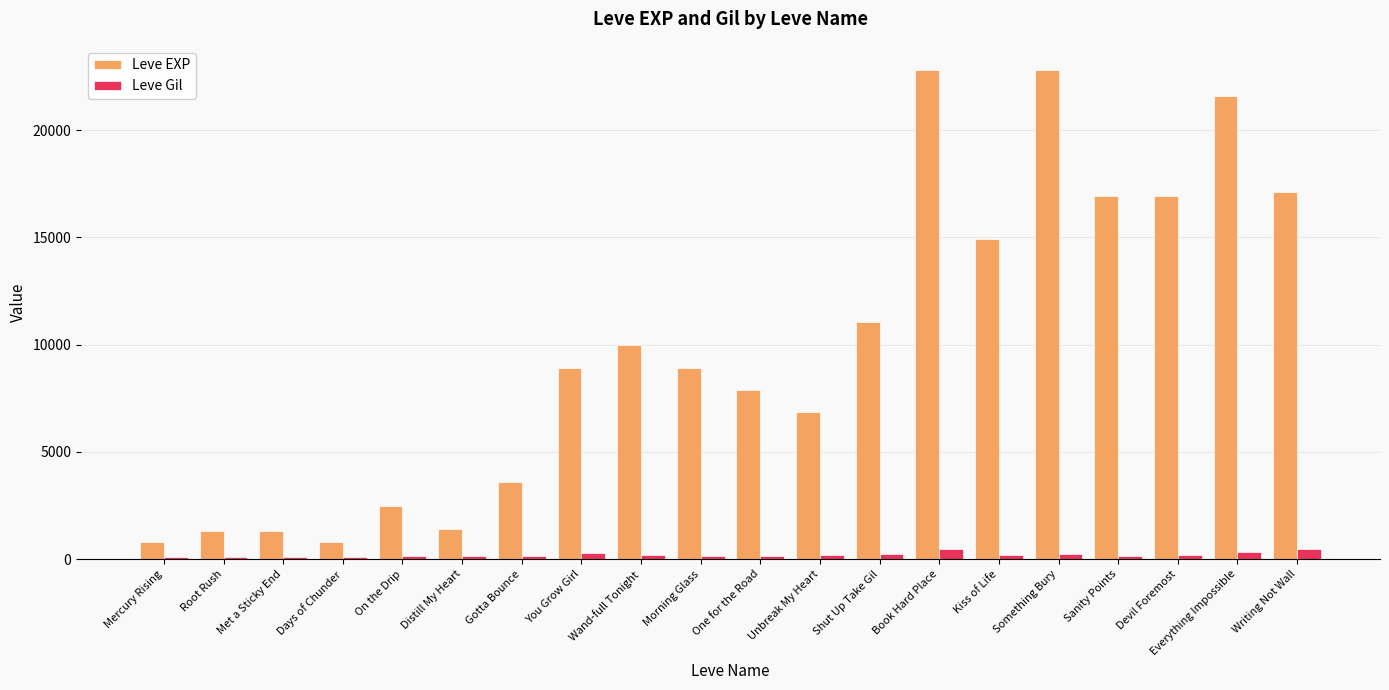

How many bars are there in each group?

2